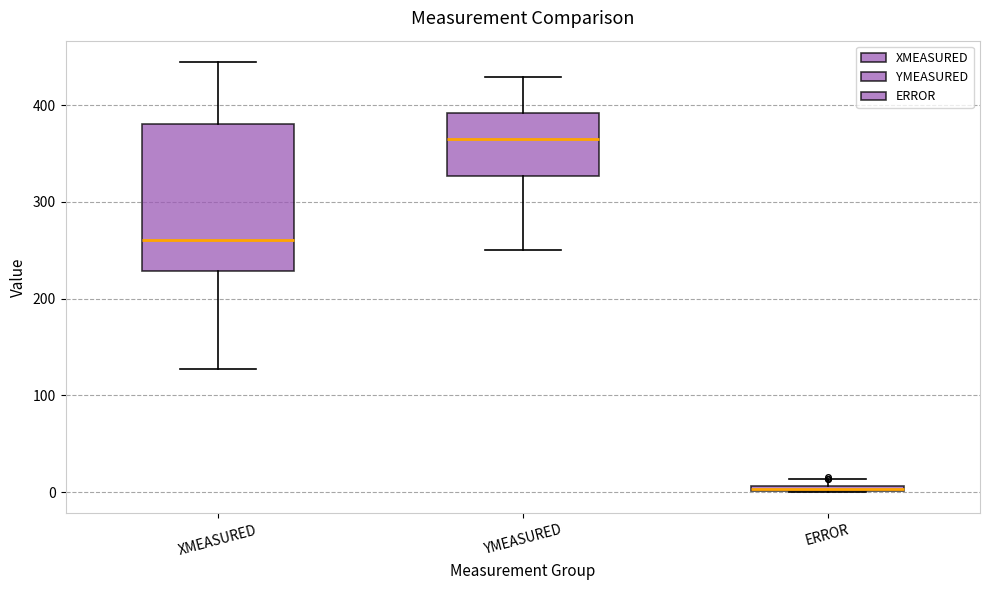

Where does the upper whisker of the box for XMEASURED end on the y-axis? The values are not printed on the chart, so give them approximately, as read against the axis.

440